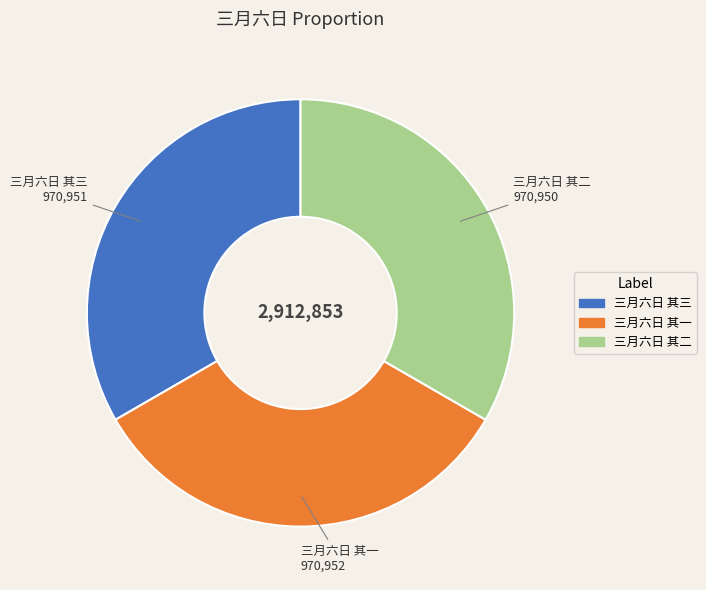

The 三月六日 其一 slice represents 42% of the pie. True or false?

False